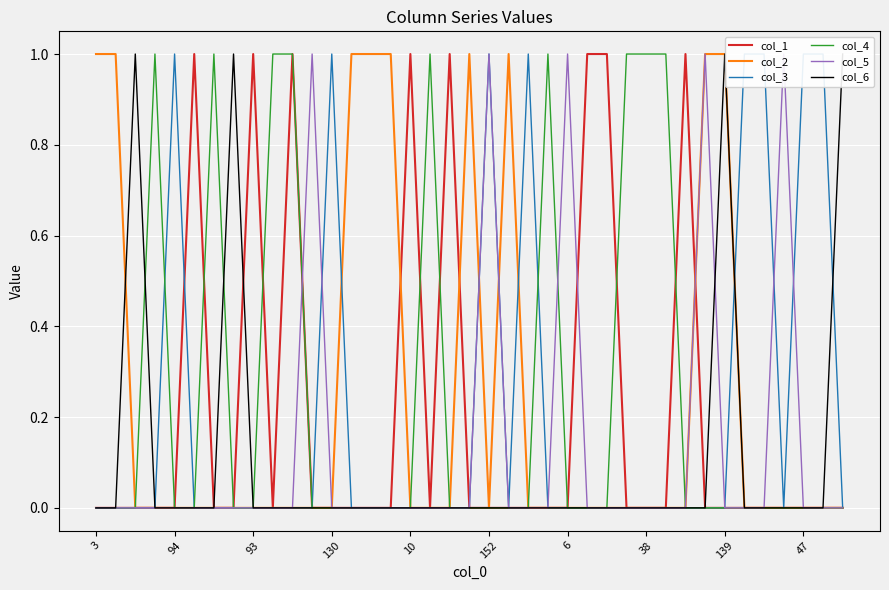

Reading right to left, what are all the values shown in this chart?

col_1: 0	0	0	0	0	0	0	0	1	0	0	0	1	1	0	0	0	0	0	0	1	0	1	0	0	0	0	0	1	0	1	0	0	1	0	0	0	0	0
col_2: 0	0	0	0	0	0	1	1	0	0	0	0	0	0	0	0	0	1	0	1	0	0	0	1	1	1	0	0	0	0	0	0	0	0	0	0	0	1	1
col_3: 0	1	1	0	1	1	0	0	0	0	0	0	0	0	0	0	1	0	1	0	0	0	0	0	0	0	1	0	0	0	0	0	0	0	1	0	0	0	0
col_4: 0	0	0	0	0	0	0	0	0	1	1	1	0	0	0	1	0	0	0	0	0	1	0	0	0	0	0	0	1	1	0	0	1	0	0	1	0	0	0
col_5: 0	0	0	1	0	0	0	1	0	0	0	0	0	0	1	0	0	0	1	0	0	0	0	0	0	0	0	1	0	0	0	0	0	0	0	0	0	0	0
col_6: 1	0	0	0	0	0	1	0	0	0	0	0	0	0	0	0	0	0	0	0	0	0	0	0	0	0	0	0	0	0	0	1	0	0	0	0	1	0	0